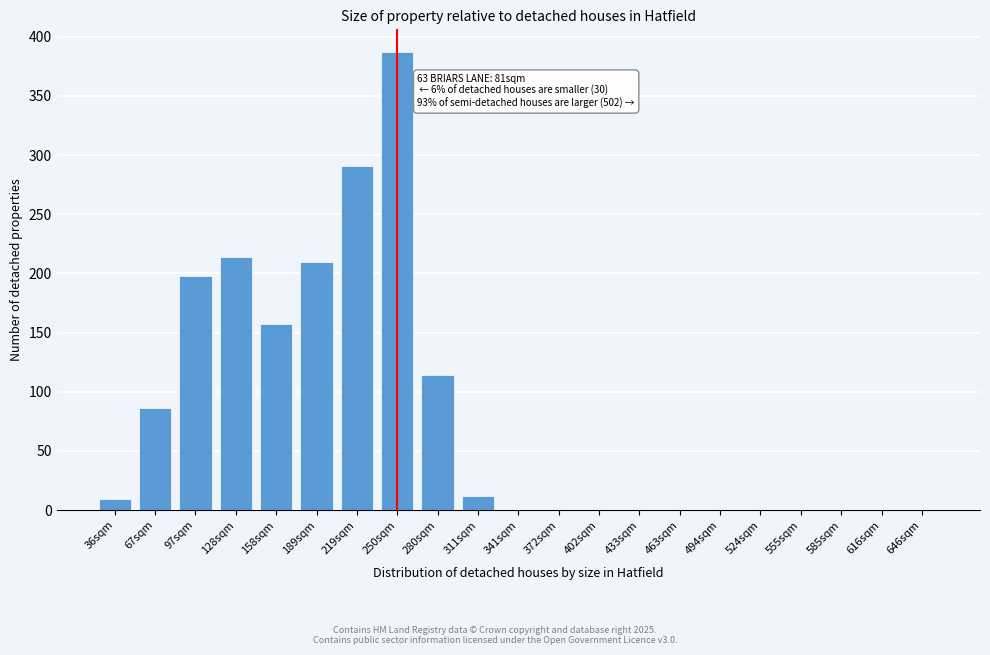

Reading left to right, what are all the values shown in this chart?

36sqm=9	67sqm=86	97sqm=198	128sqm=214	158sqm=157	189sqm=210	219sqm=291	250sqm=387	280sqm=114	311sqm=12	341sqm=0	372sqm=0	402sqm=0	433sqm=0	463sqm=0	494sqm=0	524sqm=0	555sqm=0	585sqm=0	616sqm=0	646sqm=0